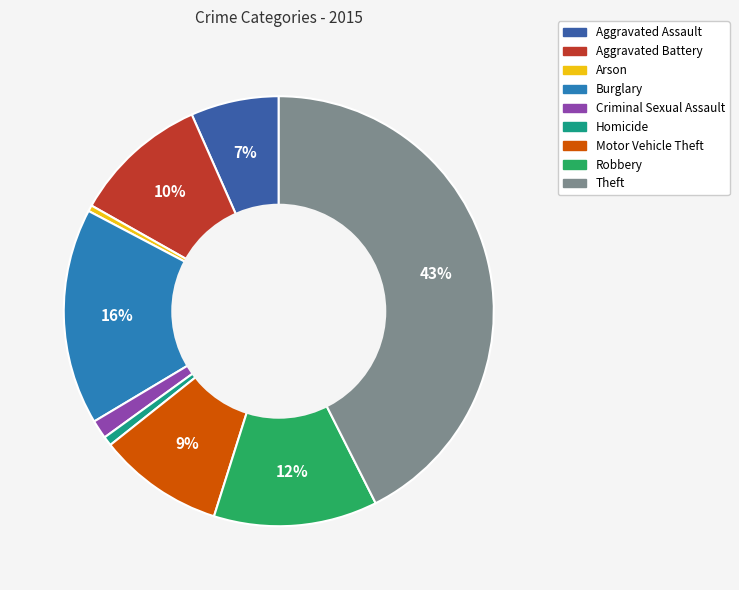

True or false: Arson accounts for 0% of the total.

True